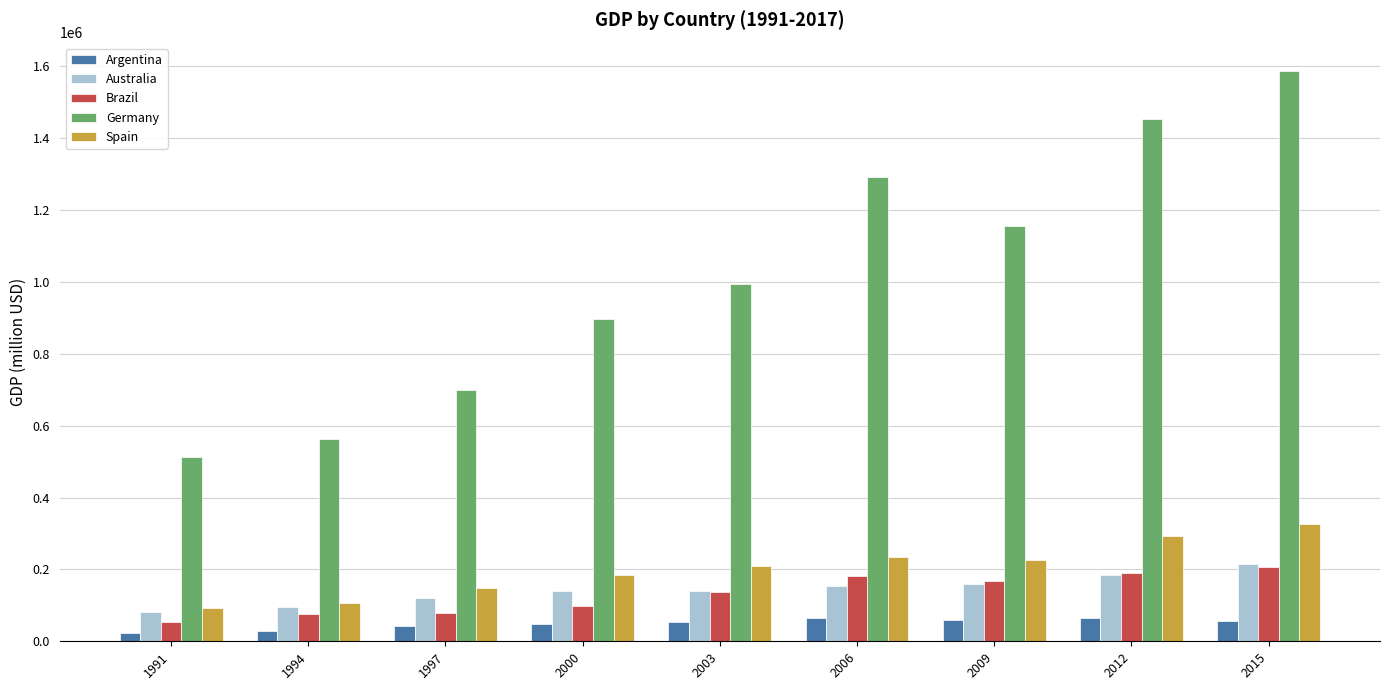

List the labels in order of Germany value, largest first.

2015, 2012, 2006, 2009, 2003, 2000, 1997, 1994, 1991